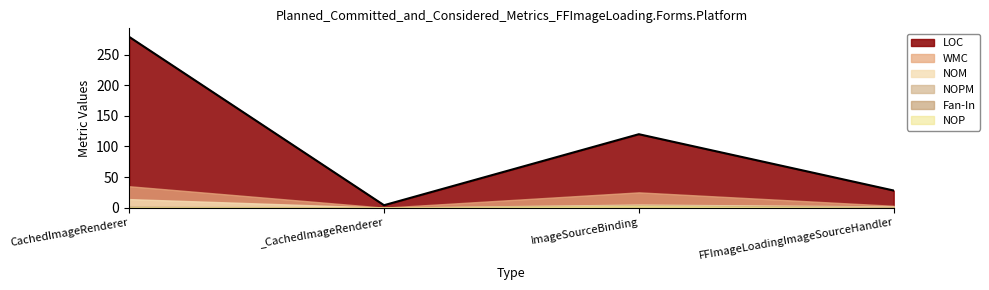

Is it true that Fan-In equals 1 at FFImageLoadingImageSourceHandler?

True